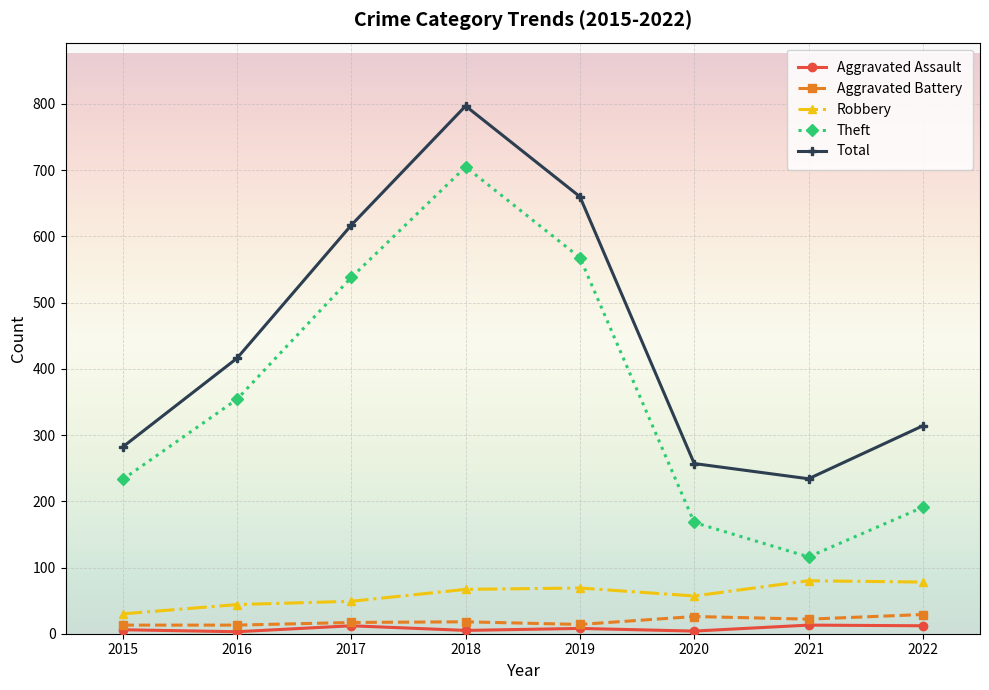

At how many categories does at least one series exceed 150?

8